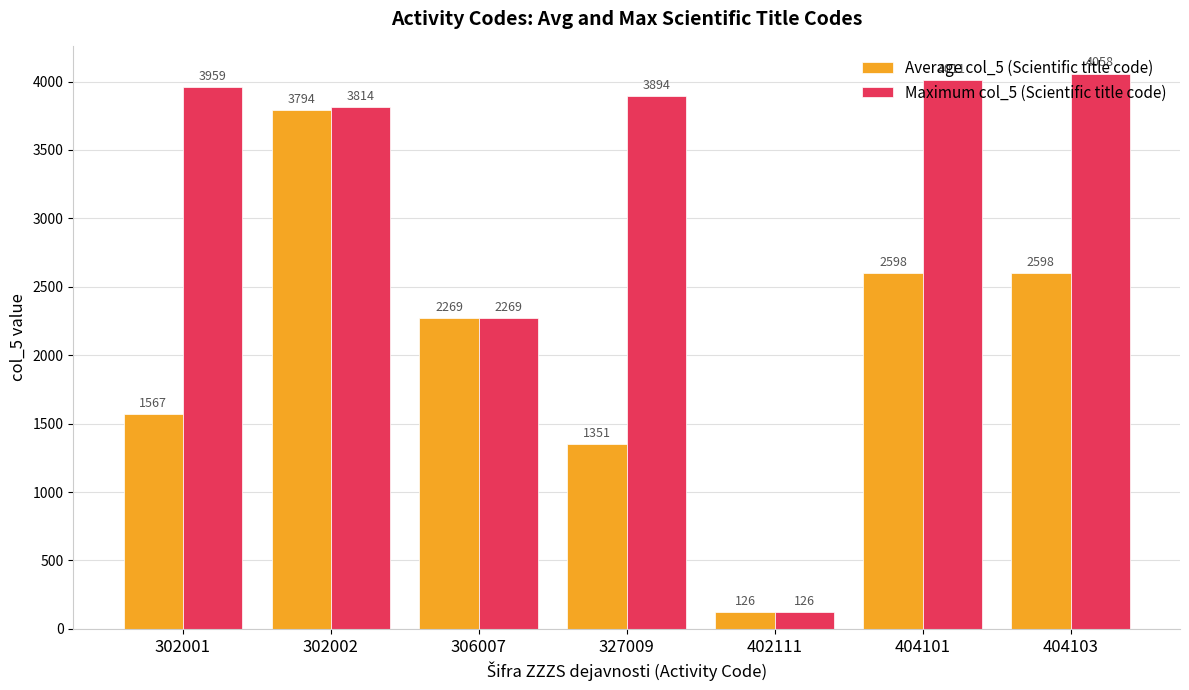

What is the difference between the Average col_5 (Scientific title code) values at 404101 and 402111?

2472